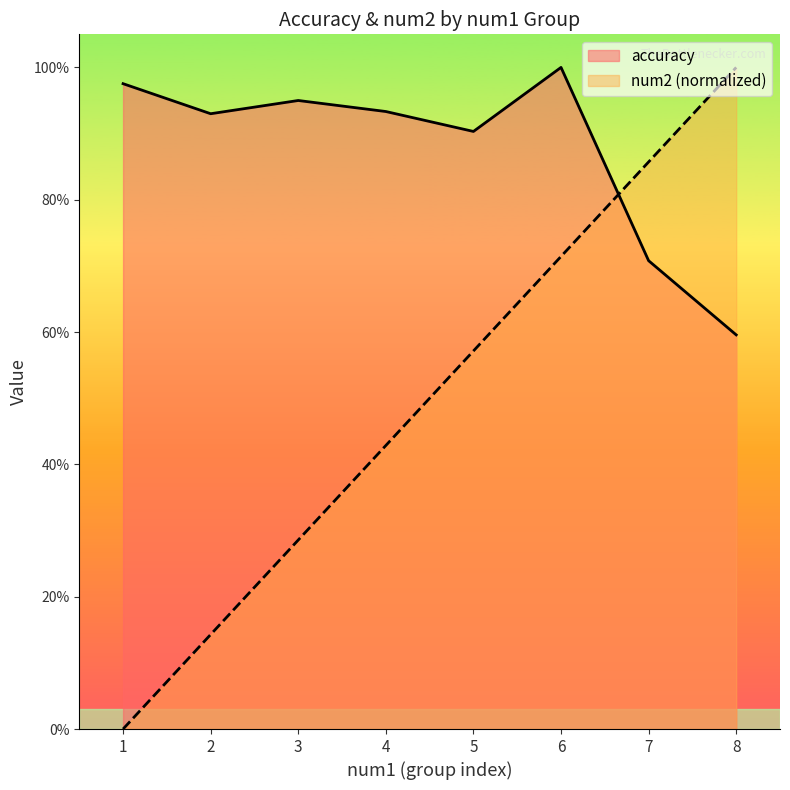

What are all the series names shown in the legend?

accuracy, num2 (normalized)